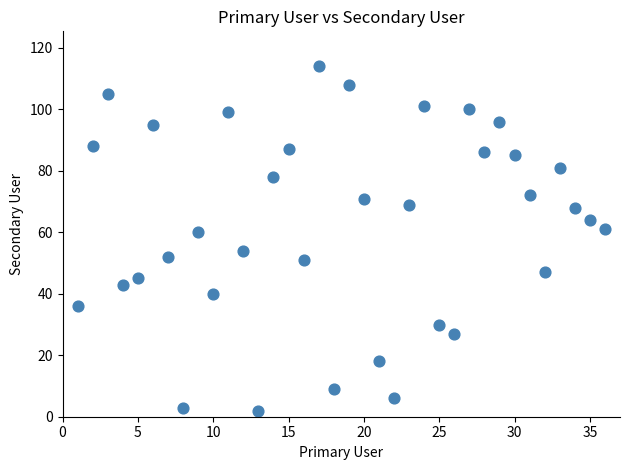

What is the range of Y values (max minus min)?

112